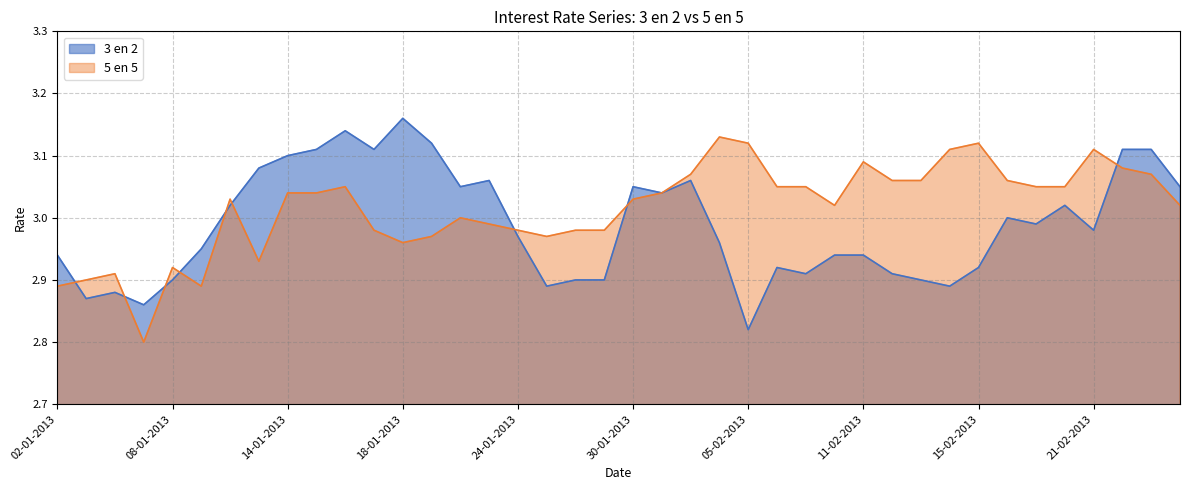

Which series has the largest total across all categories?

5 en 5